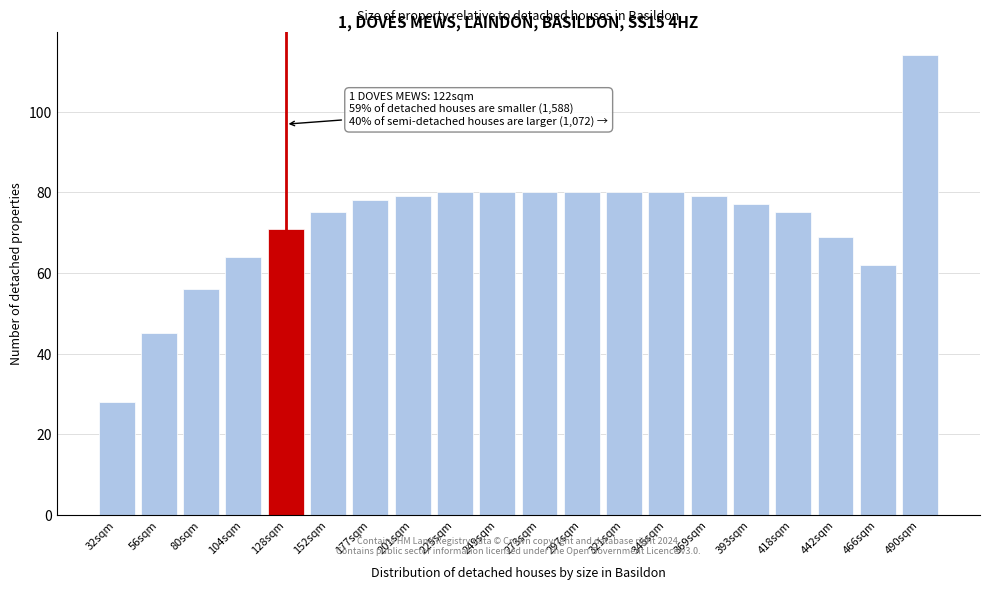

Reading left to right, what are all the values shown in this chart?

28	45	56	64	71	75	78	79	80	80	80	80	80	80	79	77	75	69	62	114